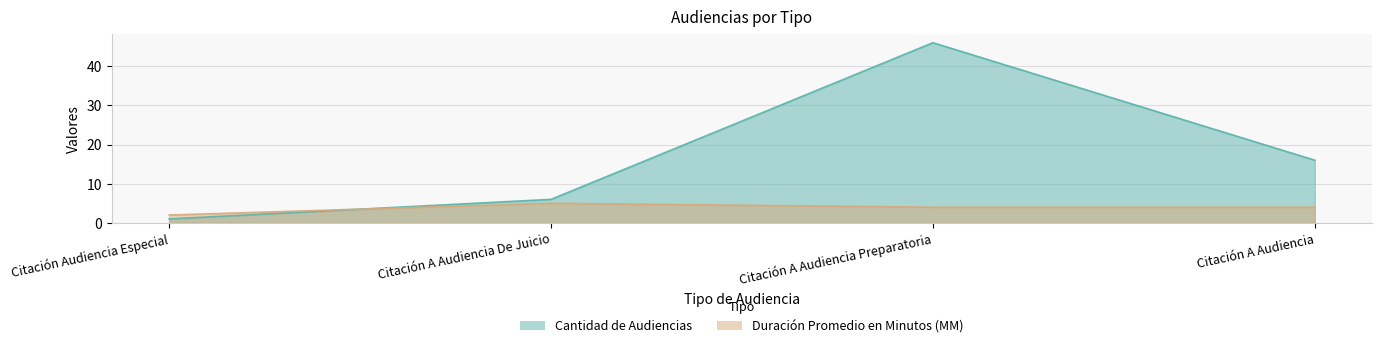

At which category is the sum across all series the highest?

Citación A Audiencia Preparatoria